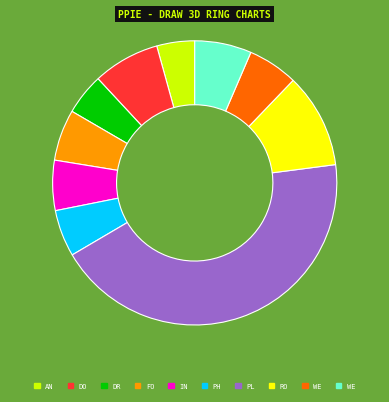

Is there a majority slice in this chart?

No